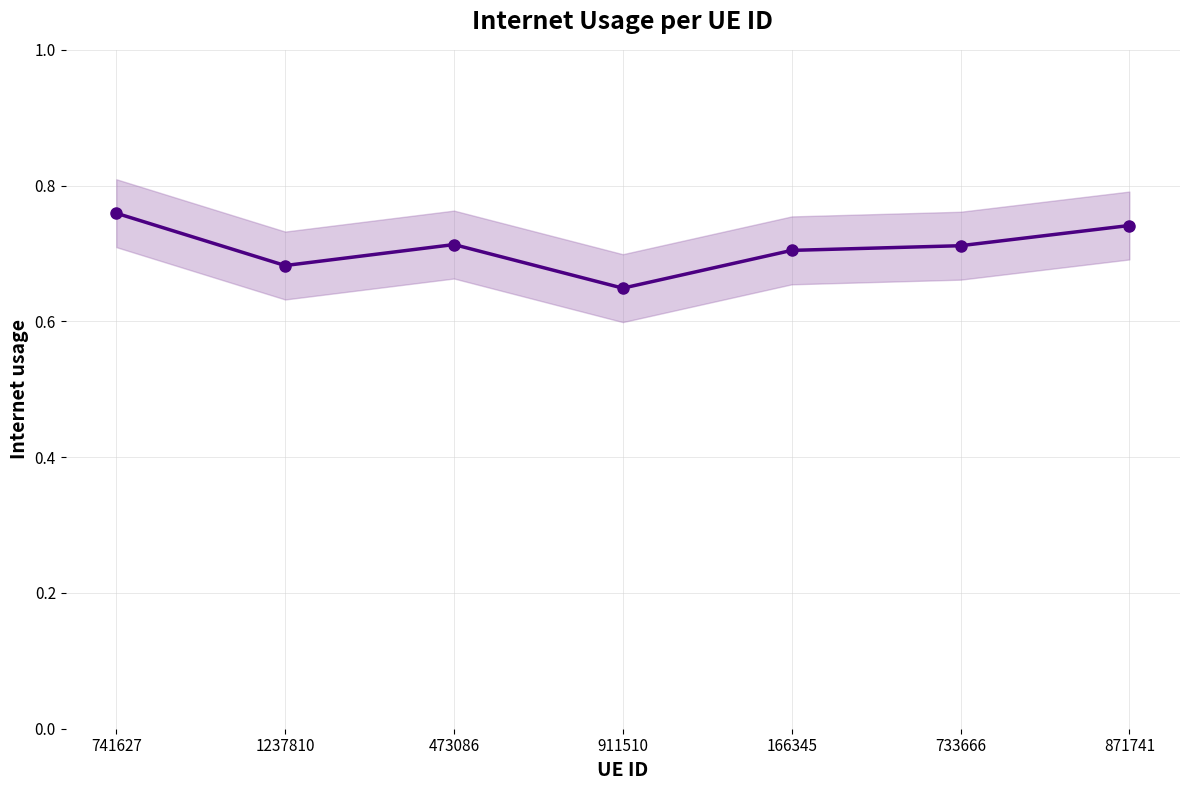

Rank the categories by value from lowest to highest.

911510, 1237810, 166345, 733666, 473086, 871741, 741627